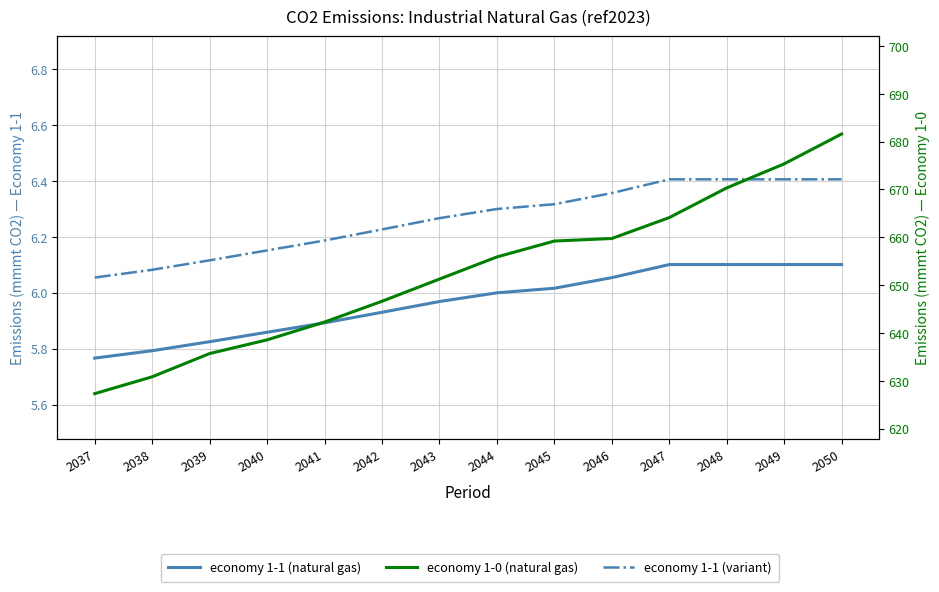

Reading left to right, list all the values displayed in this chart.

economy 1-1 (natural gas): 5.8	5.8	5.8	5.9	5.9	5.9	6.0	6.0	6.0	6.1	6.1	6.1	6.1	6.1
economy 1-1 (variant): 6.1	6.1	6.1	6.2	6.2	6.2	6.3	6.3	6.3	6.4	6.4	6.4	6.4	6.4
economy 1-0 (natural gas): 627.3	630.8	635.7	638.6	642.3	646.6	651.3	655.9	659.2	659.7	664.1	670.3	675.3	681.6